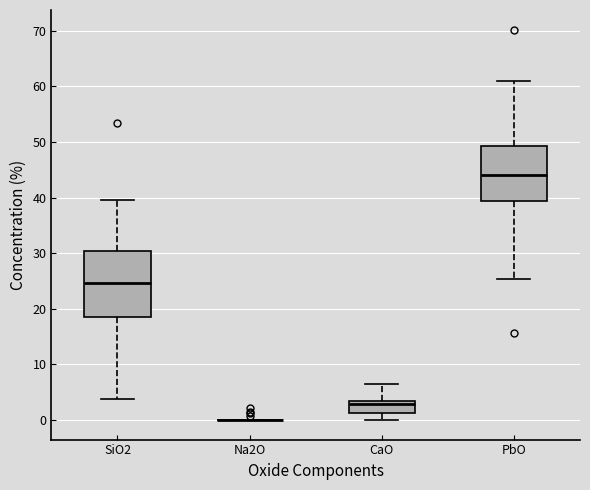

Which box is the tallest, from its lower edge to its upper edge?

SiO2